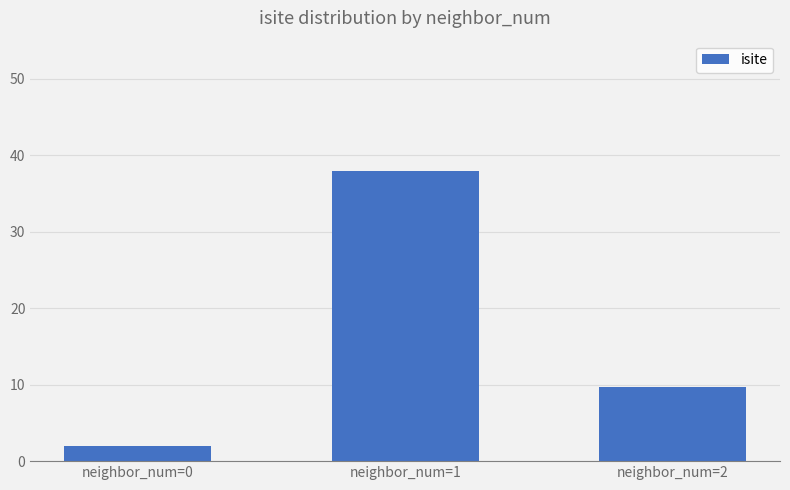

True or false: the data shows 2.0 at neighbor_num=0.

True